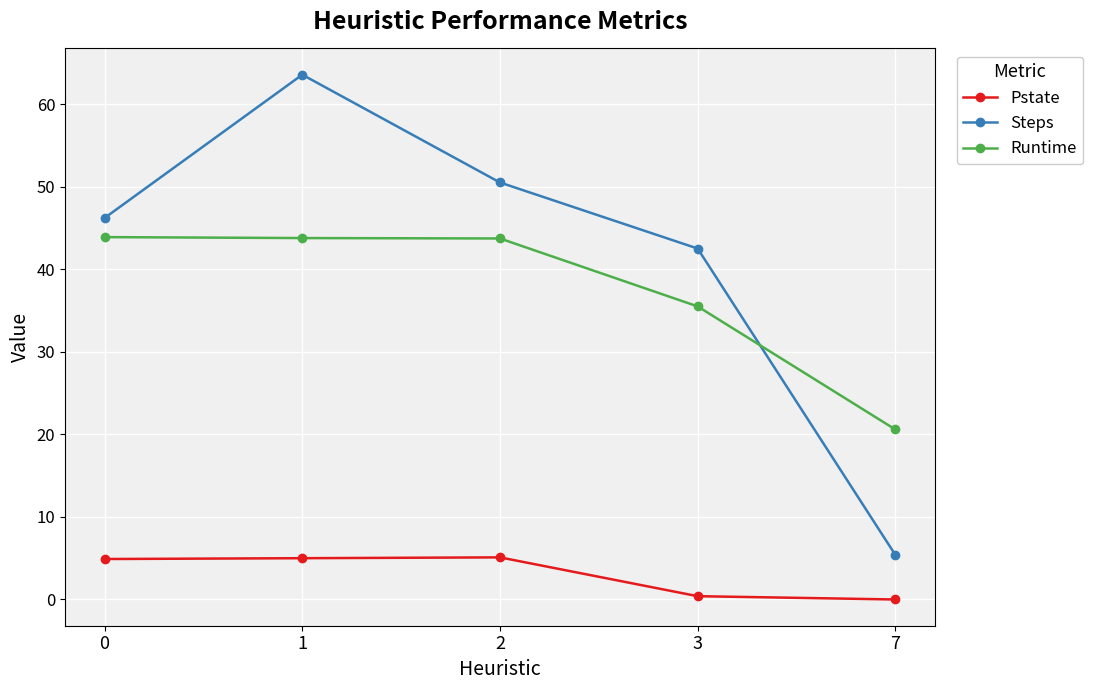

True or false: Steps and Pstate intersect in this chart.

False